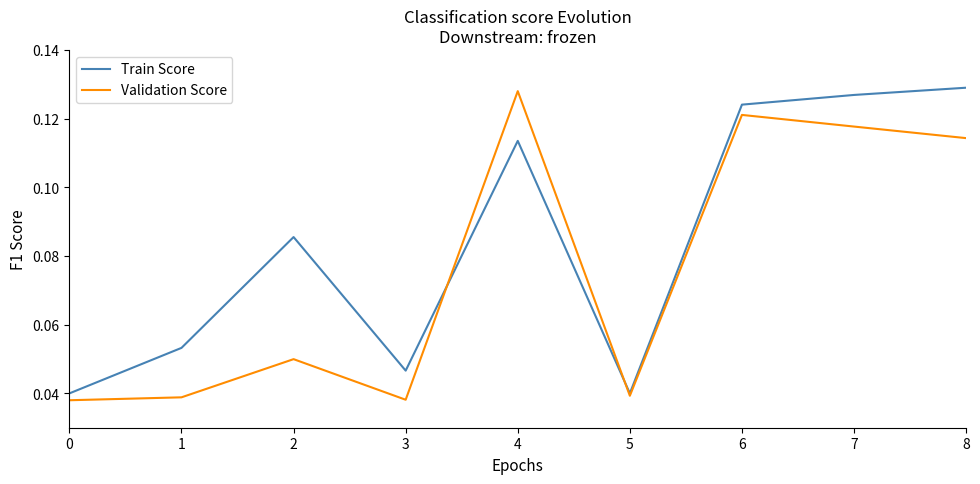

True or false: Train Score and Validation Score intersect in this chart.

True